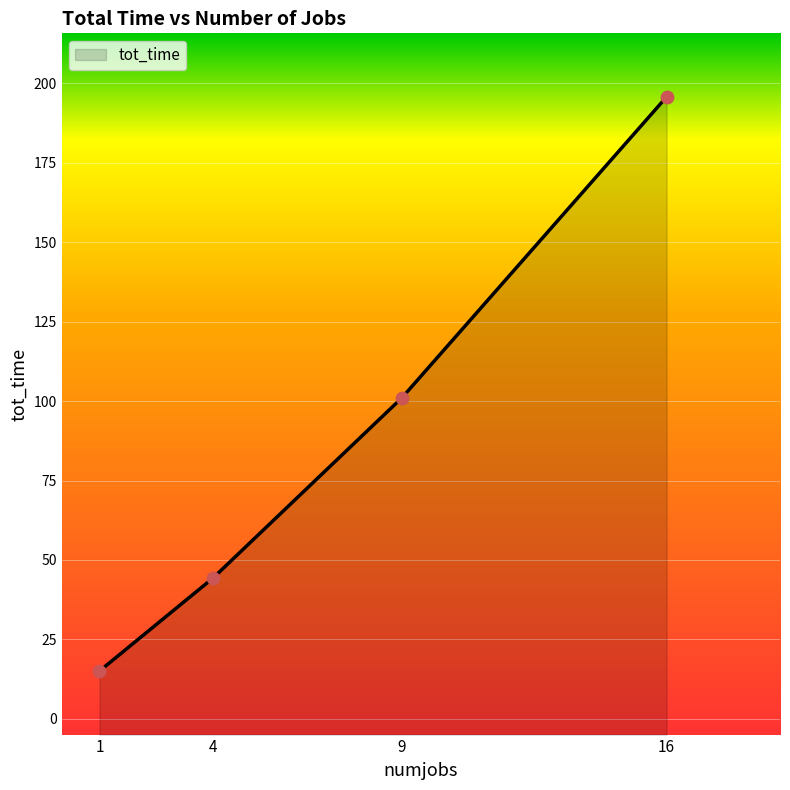

Between 16 and 9, which is larger?

16